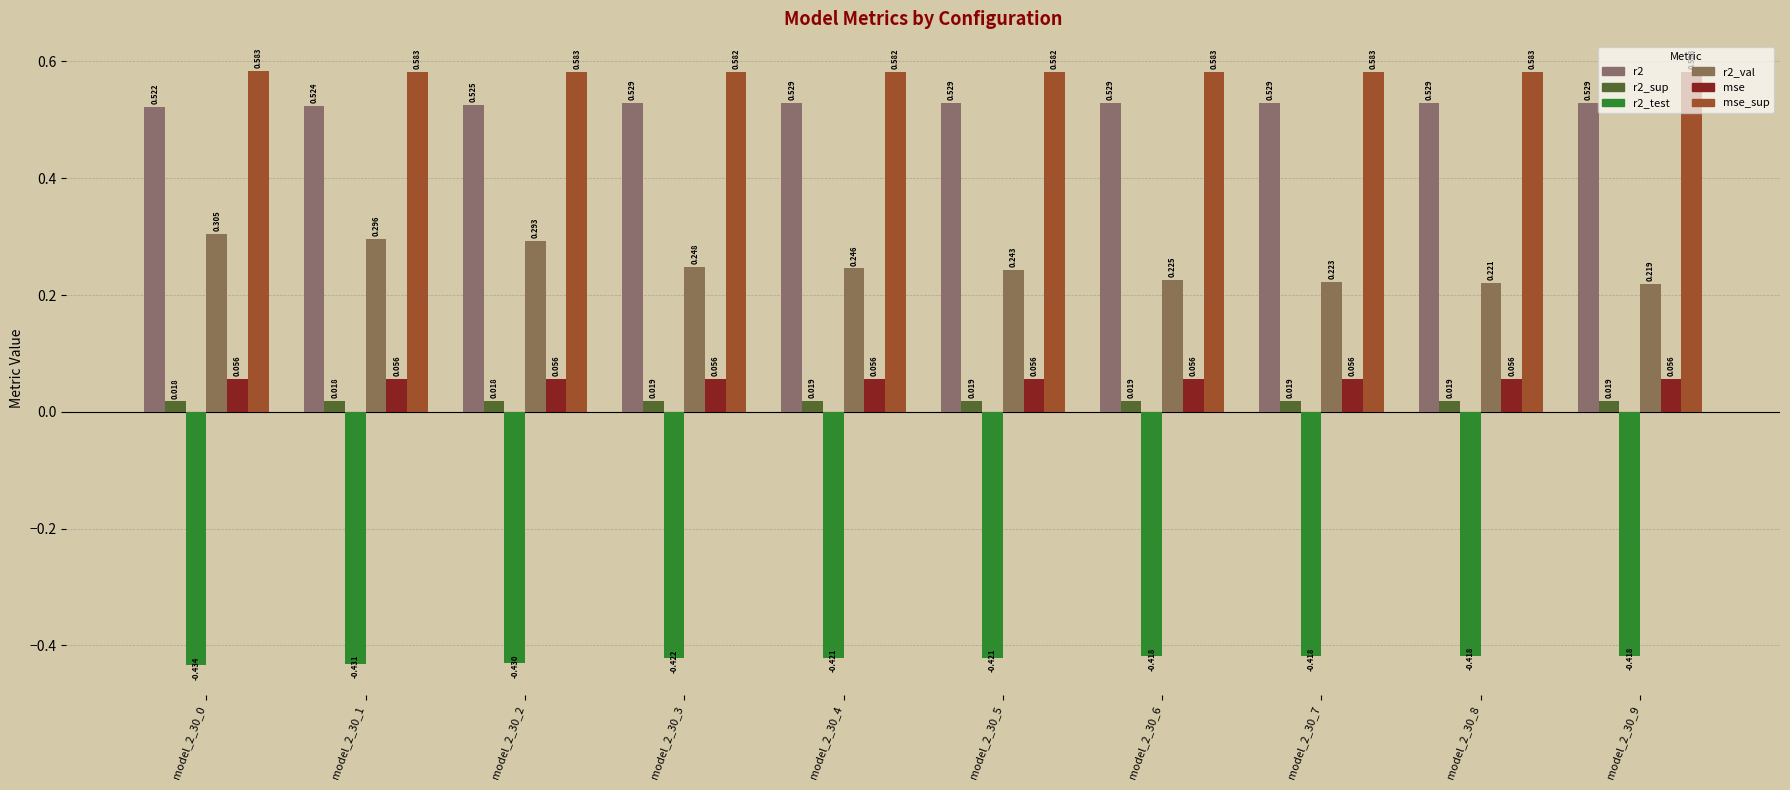

Reading left to right, what are all the values shown in this chart?

r2: model_2_30_0=0.5	model_2_30_1=0.5	model_2_30_2=0.5	model_2_30_3=0.5	model_2_30_4=0.5	model_2_30_5=0.5	model_2_30_6=0.5	model_2_30_7=0.5	model_2_30_8=0.5	model_2_30_9=0.5
r2_sup: model_2_30_0=0.0	model_2_30_1=0.0	model_2_30_2=0.0	model_2_30_3=0.0	model_2_30_4=0.0	model_2_30_5=0.0	model_2_30_6=0.0	model_2_30_7=0.0	model_2_30_8=0.0	model_2_30_9=0.0
r2_test: model_2_30_0=-0.4	model_2_30_1=-0.4	model_2_30_2=-0.4	model_2_30_3=-0.4	model_2_30_4=-0.4	model_2_30_5=-0.4	model_2_30_6=-0.4	model_2_30_7=-0.4	model_2_30_8=-0.4	model_2_30_9=-0.4
r2_val: model_2_30_0=0.3	model_2_30_1=0.3	model_2_30_2=0.3	model_2_30_3=0.2	model_2_30_4=0.2	model_2_30_5=0.2	model_2_30_6=0.2	model_2_30_7=0.2	model_2_30_8=0.2	model_2_30_9=0.2
mse: model_2_30_0=0.1	model_2_30_1=0.1	model_2_30_2=0.1	model_2_30_3=0.1	model_2_30_4=0.1	model_2_30_5=0.1	model_2_30_6=0.1	model_2_30_7=0.1	model_2_30_8=0.1	model_2_30_9=0.1
mse_sup: model_2_30_0=0.6	model_2_30_1=0.6	model_2_30_2=0.6	model_2_30_3=0.6	model_2_30_4=0.6	model_2_30_5=0.6	model_2_30_6=0.6	model_2_30_7=0.6	model_2_30_8=0.6	model_2_30_9=0.6